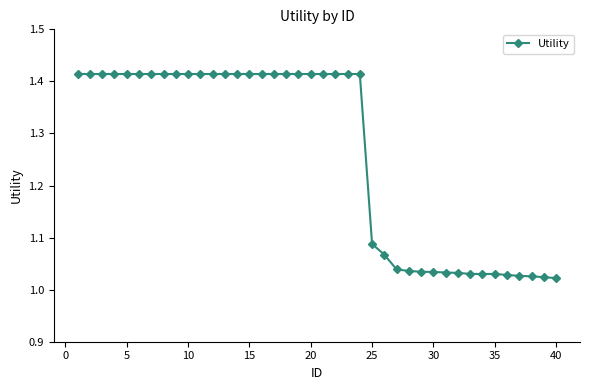

Does the chart display data point markers on the line(s)?

Yes